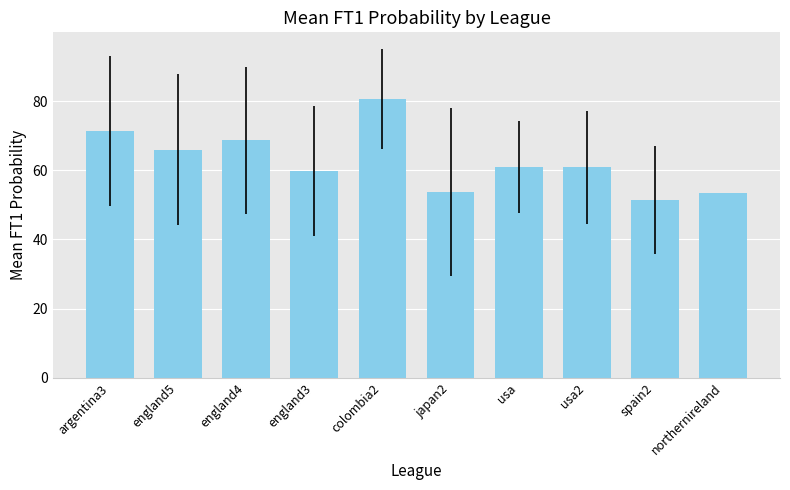

What is the label of the 9th bar from the right?

england5